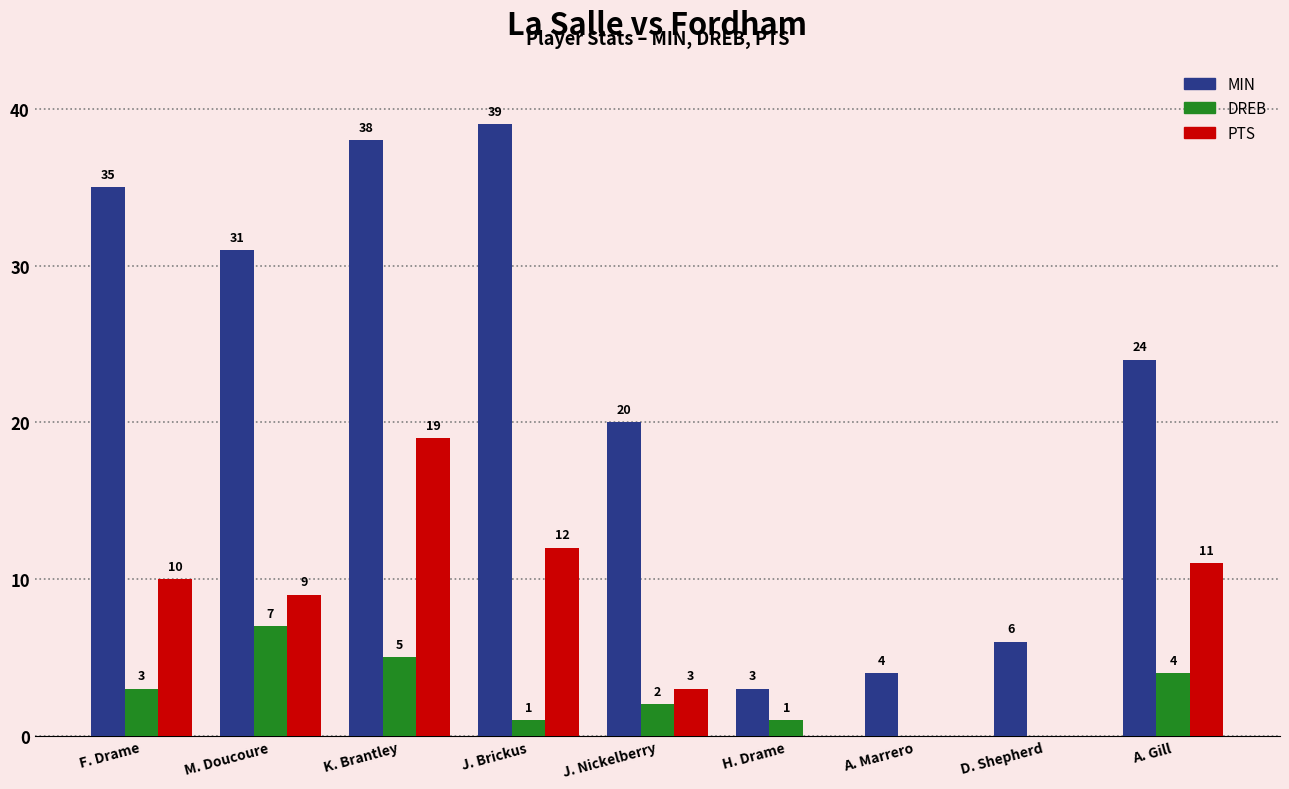

At which label does MIN first exceed 24?

F. Drame